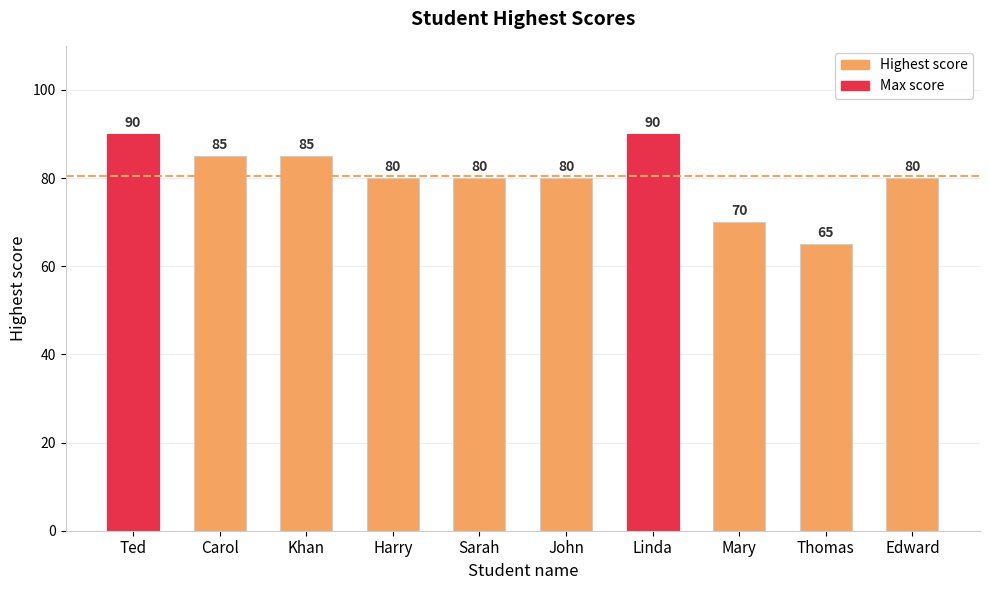

What is the value of the 2nd bar from the left?

85